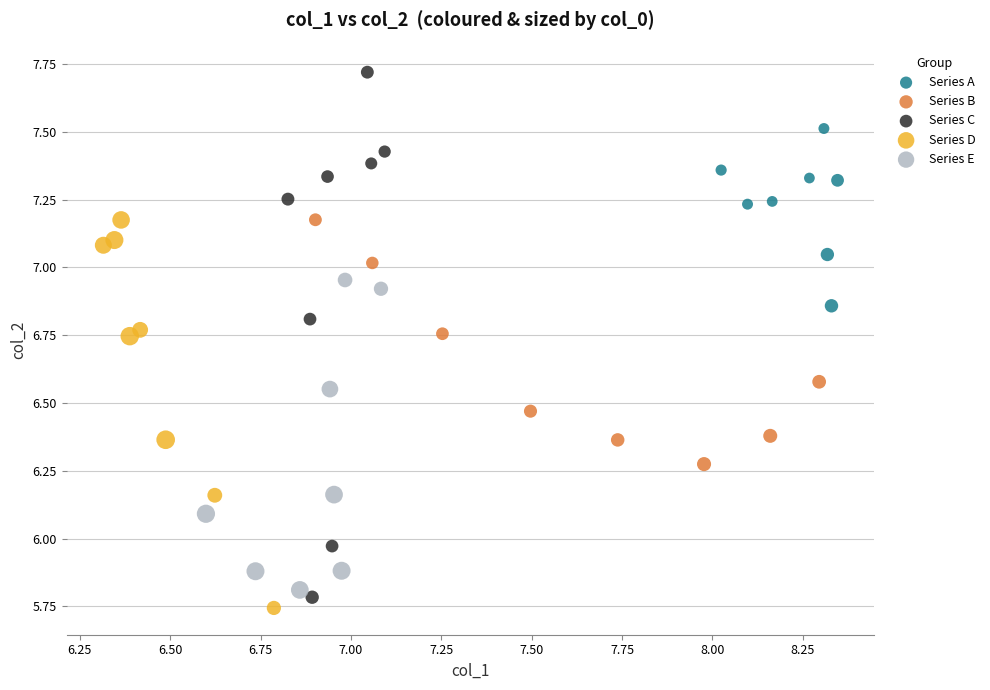

Which series reaches the minimum Y coordinate?

Series D